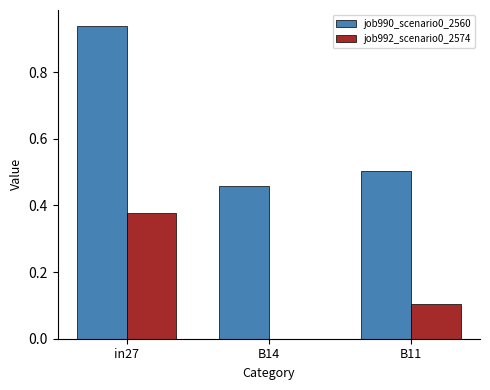

The job990_scenario0_2560 series shows 0.2 at B11. True or false?

False